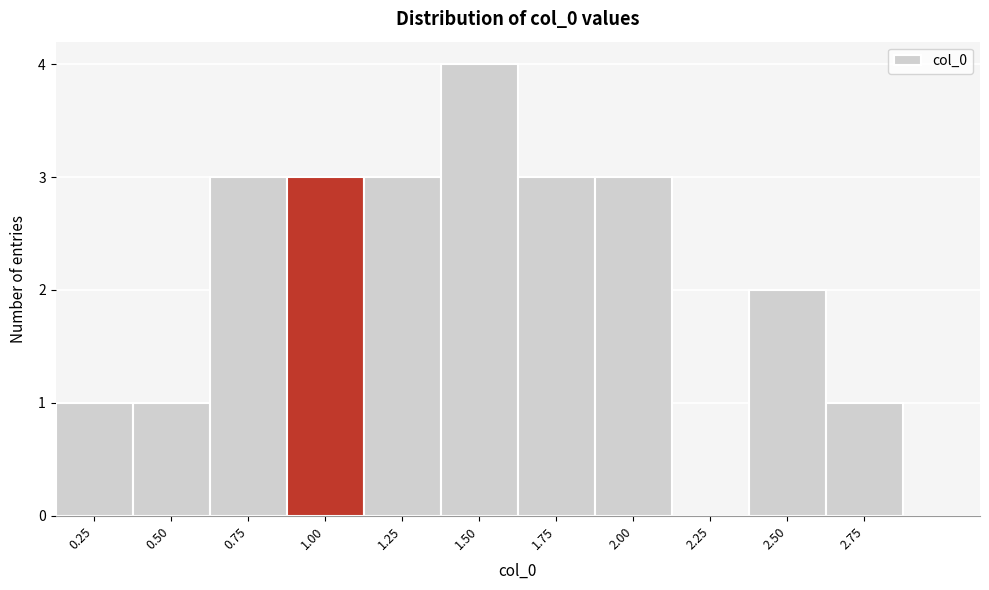

Reading left to right, transcribe all the data shown in this chart.

0.25=1	0.50=1	0.75=3	1.00=3	1.25=3	1.50=4	1.75=3	2.00=3	2.25=0	2.50=2	2.75=1